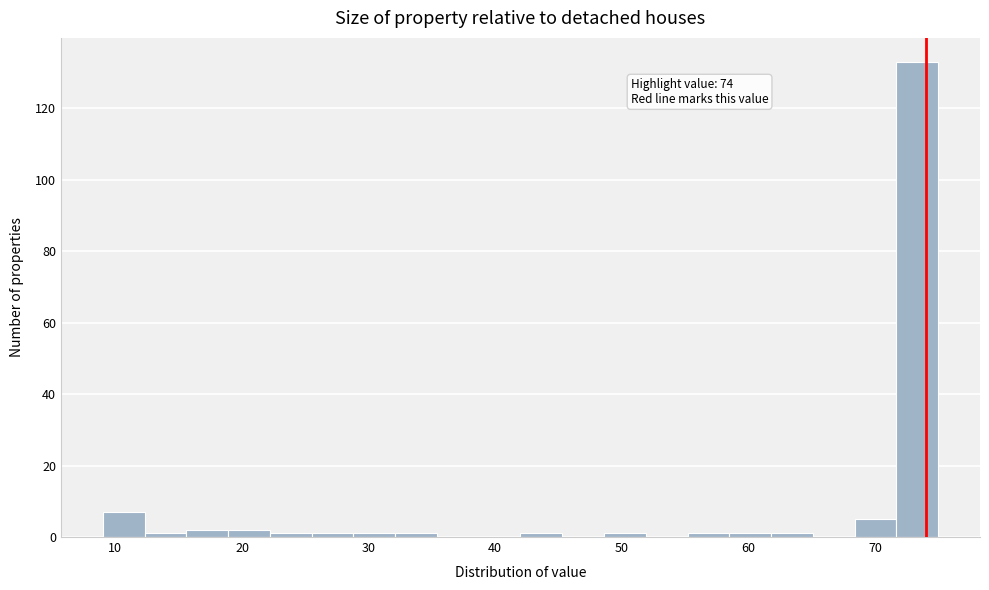

Read against the x-axis, roughly where is the centre of the tallest bar?

73